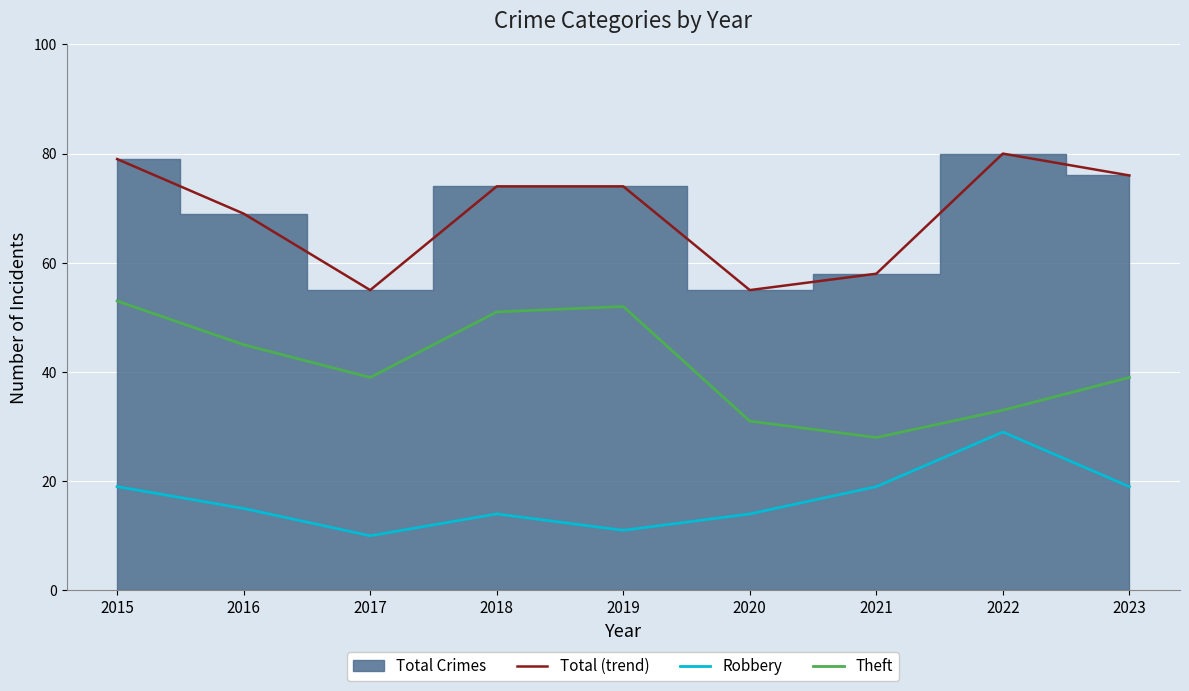

Which series has the largest range (max minus min)?

Total (trend)